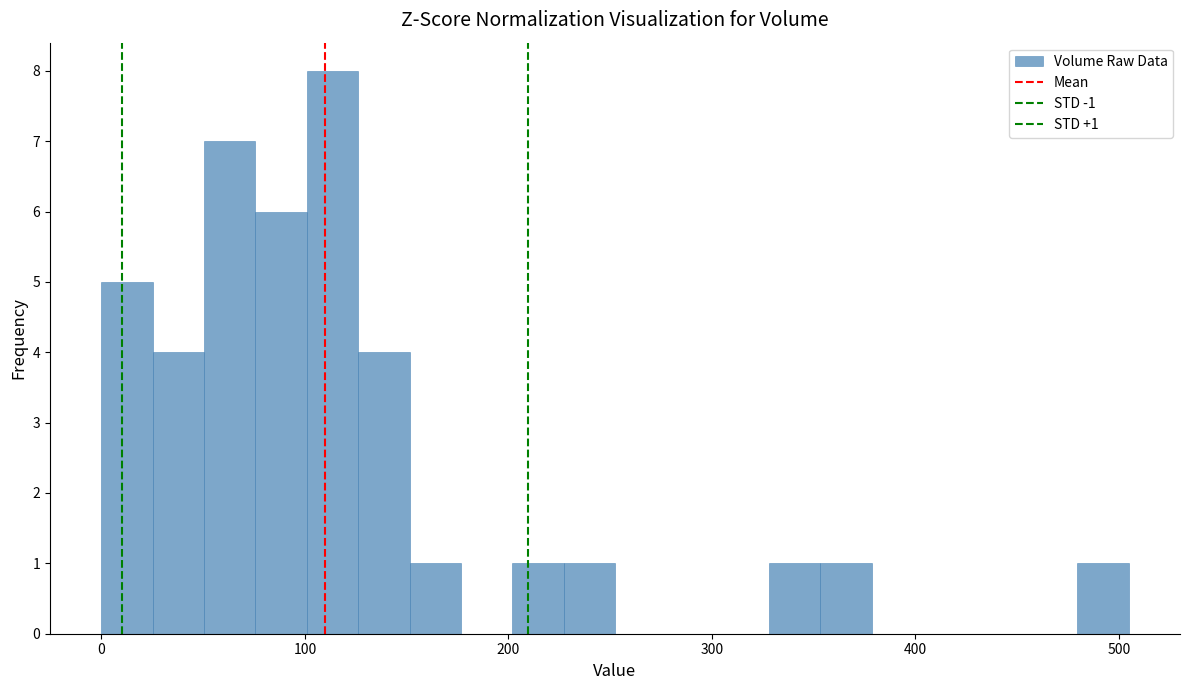

Around what value on the x-axis is the tallest bar? Give the approximate position of its centre, as read against the axis.

110